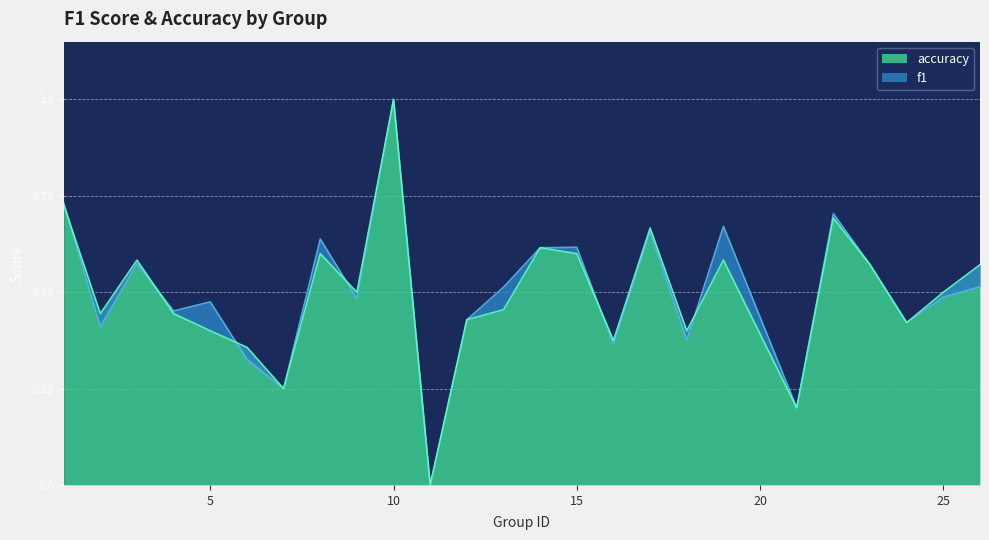

How many values in the accuracy series exceed 0?

24